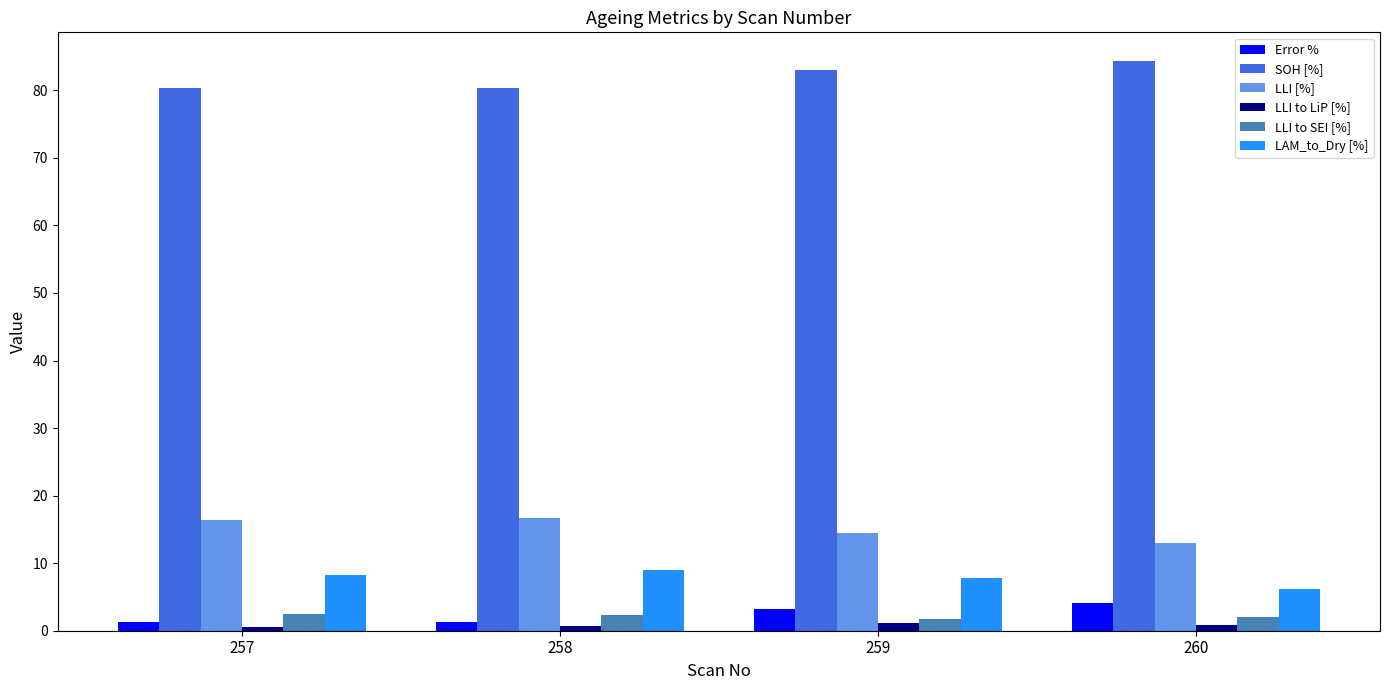

How many bars are there in total?

24